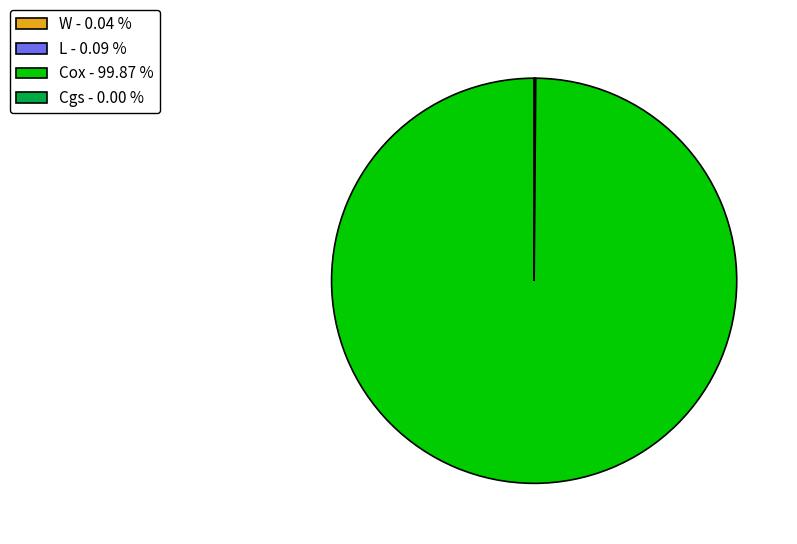

Does any single category account for the majority?

Yes